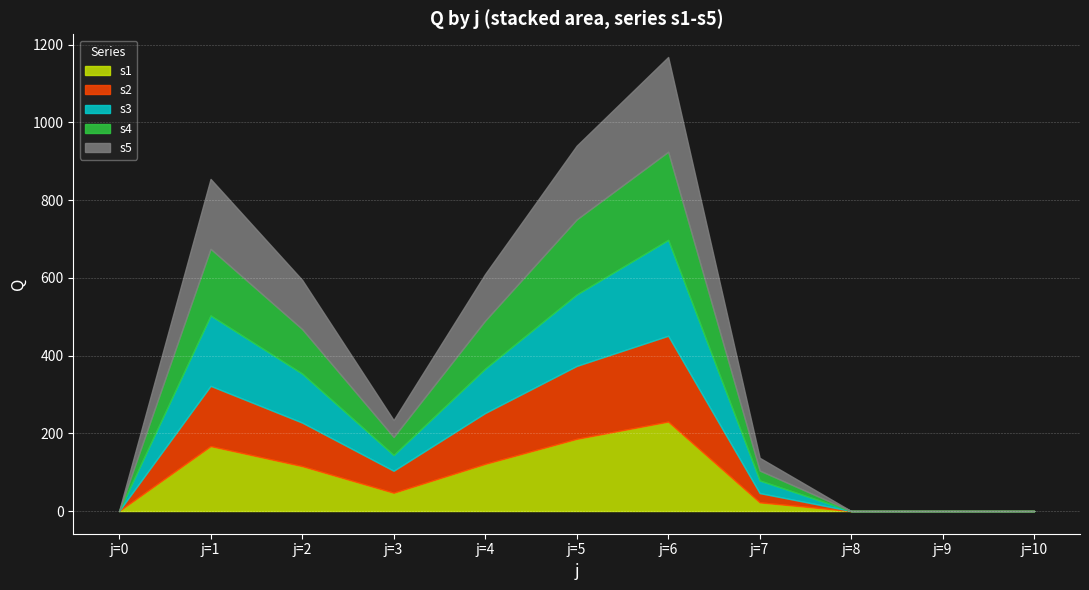

True or false: s5 has a value of 179.9 at j=1.

True